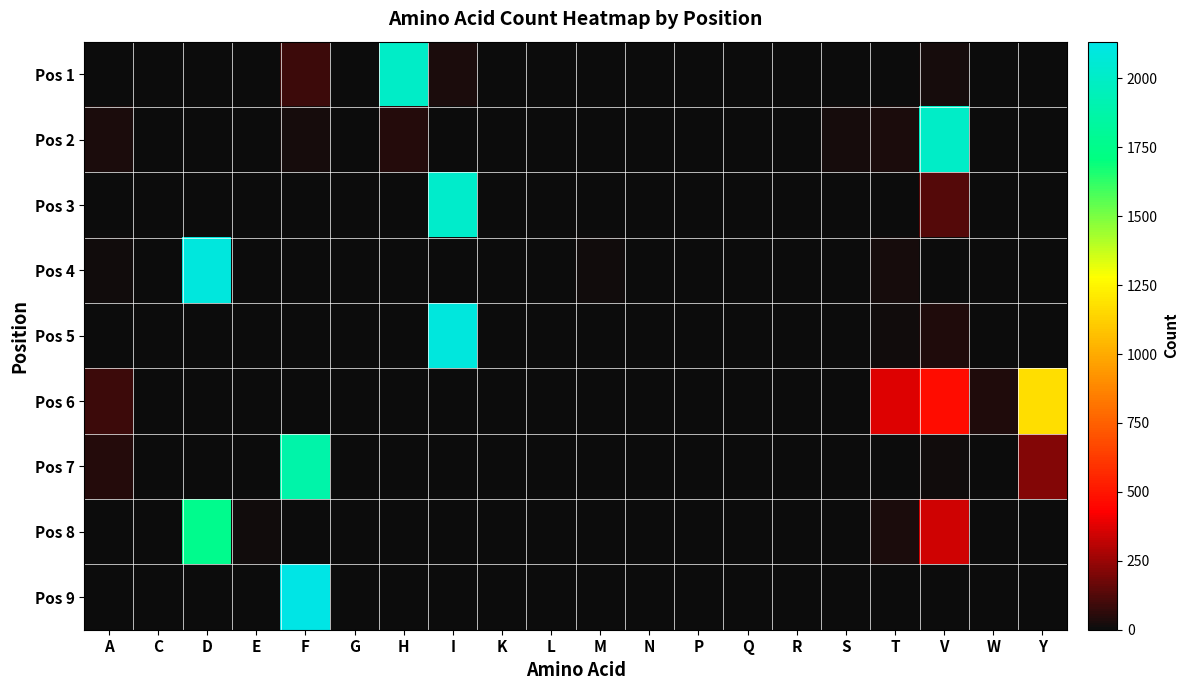

Reading left to right, extract all data points from this chart.

Pos 1: A=0	C=0	D=0	E=0	F=87	G=0	H=2008	I=29	K=0	L=1	M=0	N=0	P=0	Q=0	R=0	S=0	T=0	V=23	W=0	Y=1
Pos 2: A=29	C=0	D=0	E=0	F=18	G=0	H=48	I=0	K=0	L=0	M=0	N=0	P=0	Q=0	R=0	S=18	T=33	V=2002	W=1	Y=0
Pos 3: A=0	C=0	D=0	E=0	F=0	G=0	H=0	I=2022	K=0	L=0	M=0	N=0	P=0	Q=0	R=0	S=0	T=0	V=127	W=0	Y=0
Pos 4: A=9	C=0	D=2099	E=0	F=0	G=3	H=0	I=0	K=0	L=5	M=10	N=0	P=0	Q=1	R=0	S=1	T=21	V=0	W=0	Y=0
Pos 5: A=1	C=0	D=0	E=0	F=0	G=0	H=0	I=2094	K=0	L=4	M=0	N=0	P=0	Q=0	R=0	S=0	T=16	V=34	W=0	Y=0
Pos 6: A=91	C=0	D=0	E=0	F=6	G=0	H=0	I=1	K=0	L=3	M=0	N=0	P=0	Q=0	R=0	S=0	T=368	V=472	W=41	Y=1167
Pos 7: A=44	C=0	D=0	E=0	F=1883	G=0	H=0	I=0	K=0	L=1	M=1	N=0	P=0	Q=0	R=0	S=0	T=1	V=9	W=0	Y=210
Pos 8: A=0	C=0	D=1762	E=10	F=0	G=0	H=0	I=2	K=0	L=0	M=1	N=0	P=0	Q=0	R=0	S=0	T=25	V=349	W=0	Y=0
Pos 9: A=2	C=0	D=0	E=0	F=2133	G=0	H=0	I=4	K=0	L=5	M=0	N=0	P=0	Q=0	R=0	S=2	T=0	V=2	W=1	Y=0